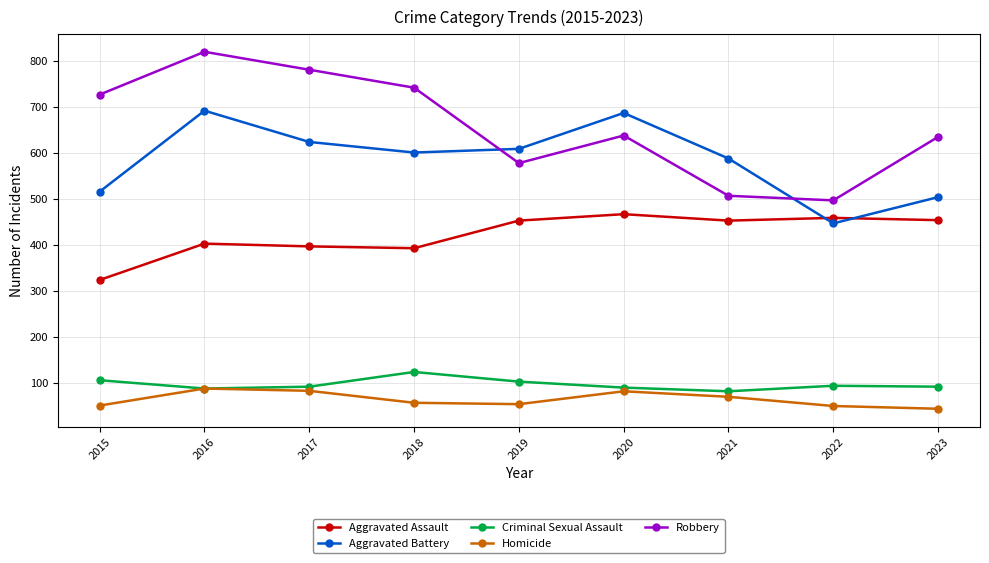

What is the spread (max minus min) of values at 2018?

685